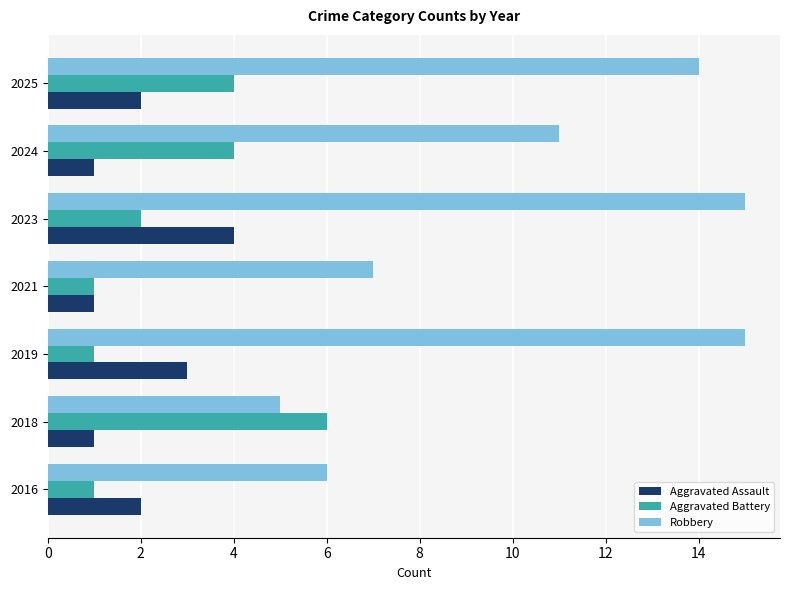

How many Aggravated Assault values are between 1 and 3?

6